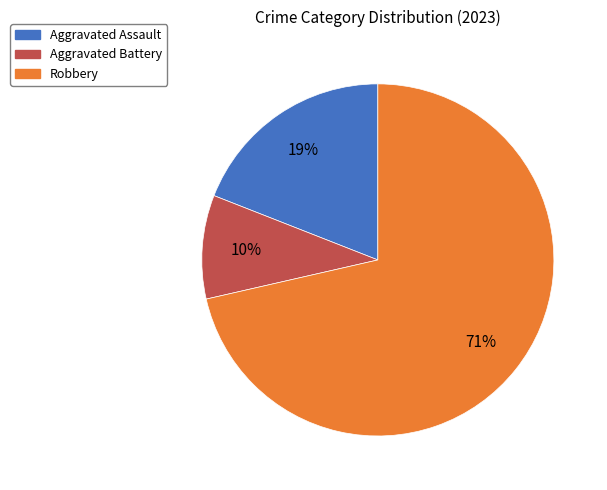

Is there any slice that represents more than half of the pie?

Yes